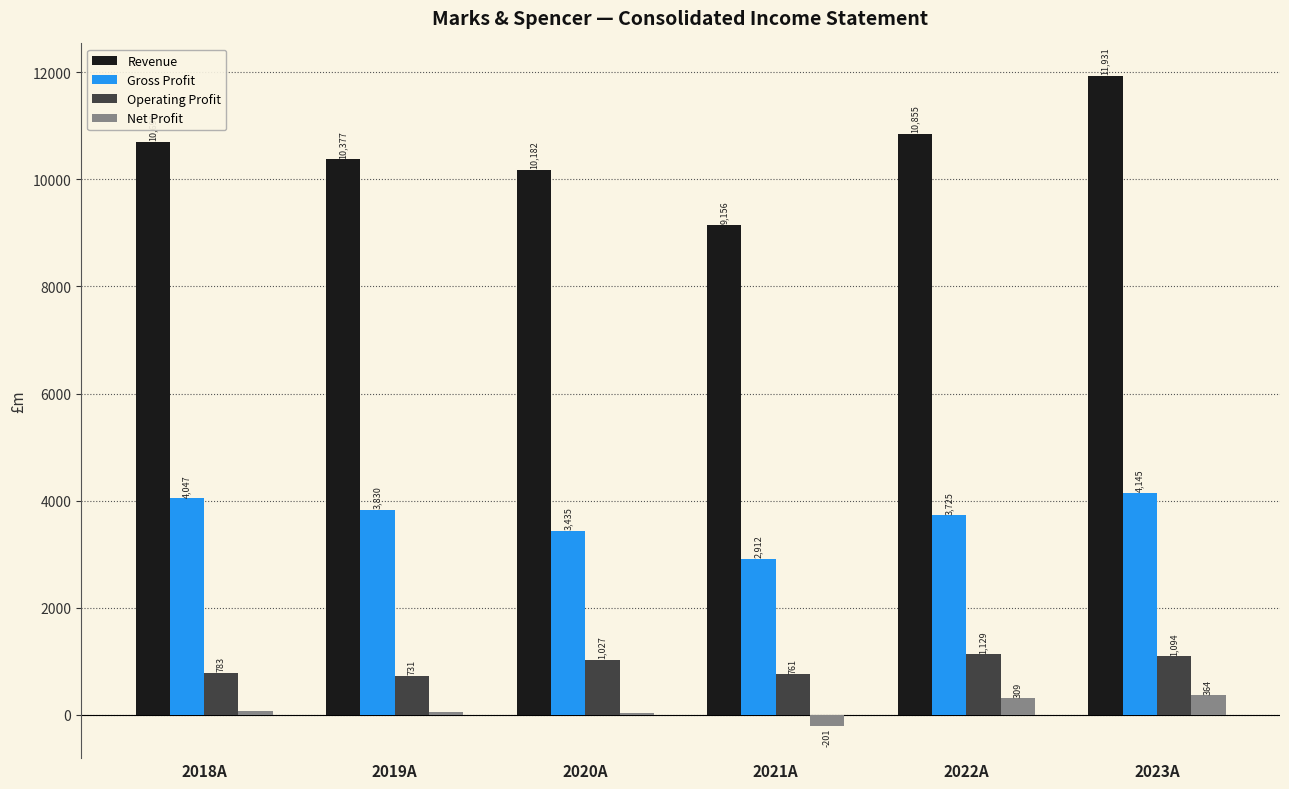

Which category has the highest value in the Gross Profit series?

2023A